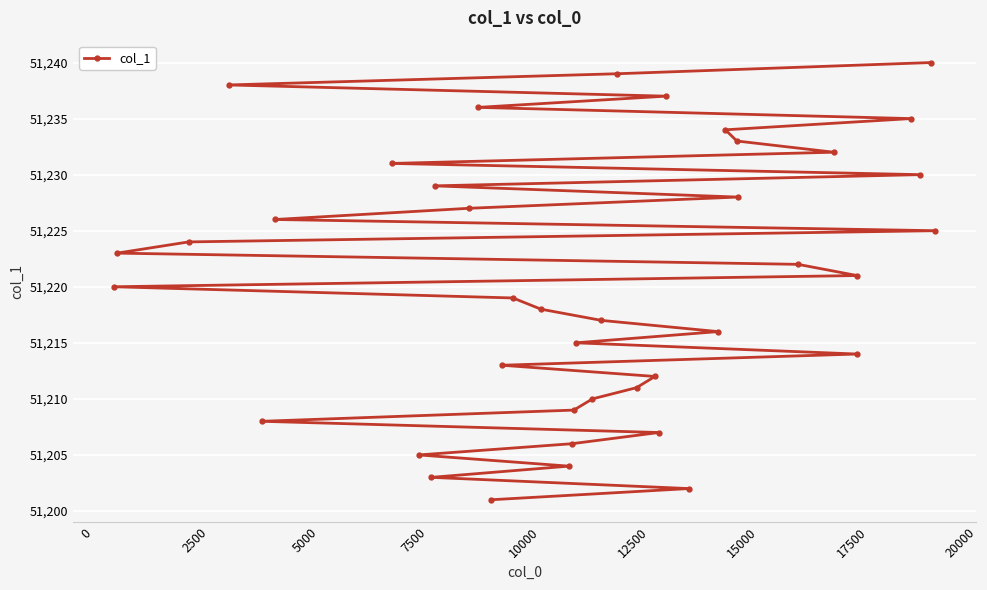

What is the maximum value shown in the chart?

51240